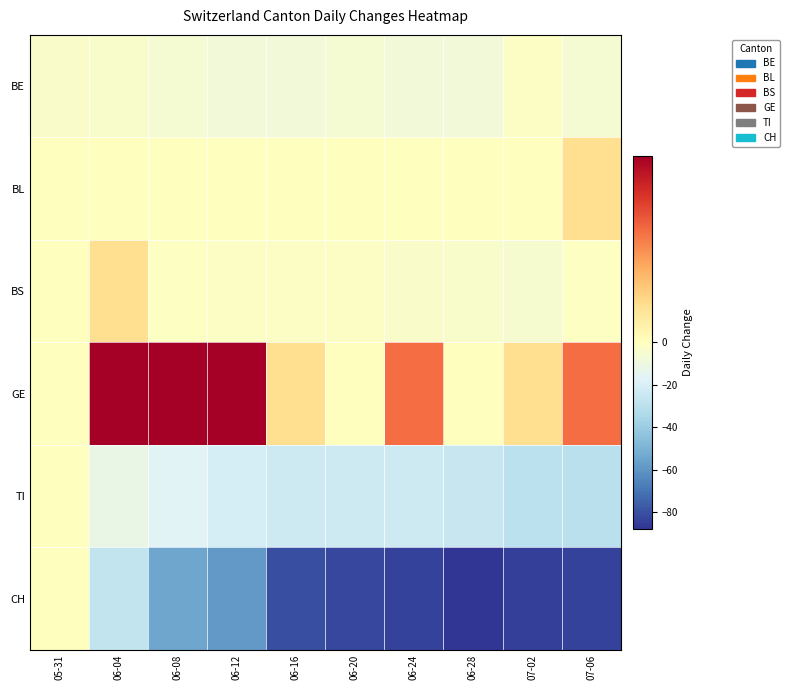

Which category has the highest value in the TI series?

05-31